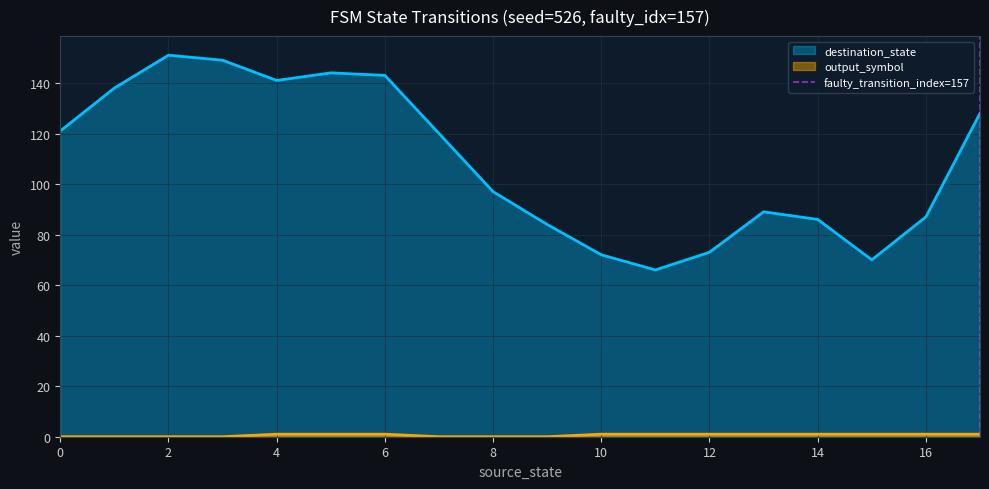

At which category does the chart reach its peak across all series?

2